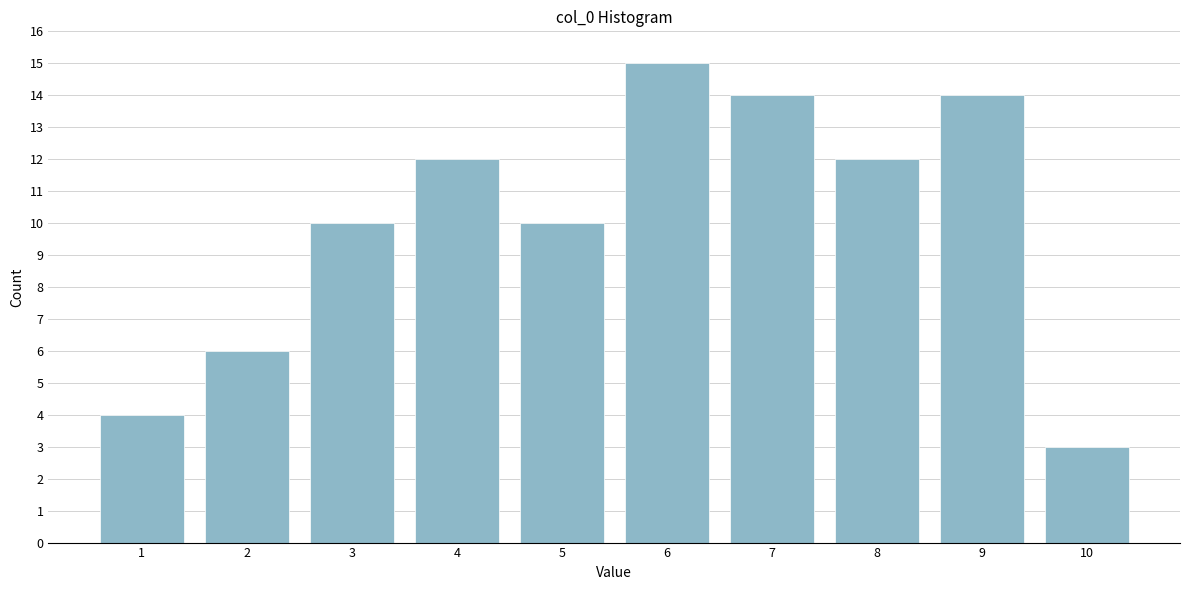

Reading left to right, list all the values displayed in this chart.

1=4	2=6	3=10	4=12	5=10	6=15	7=14	8=12	9=14	10=3